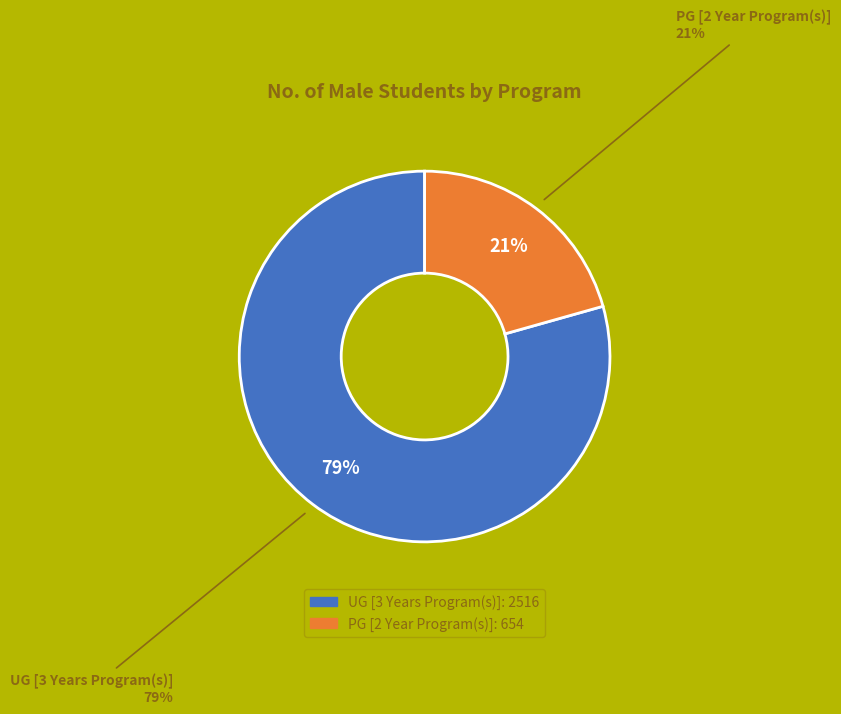

Combined, do PG [2 Year Program(s)] and UG [3 Years Program(s)] account for over 50%?

Yes